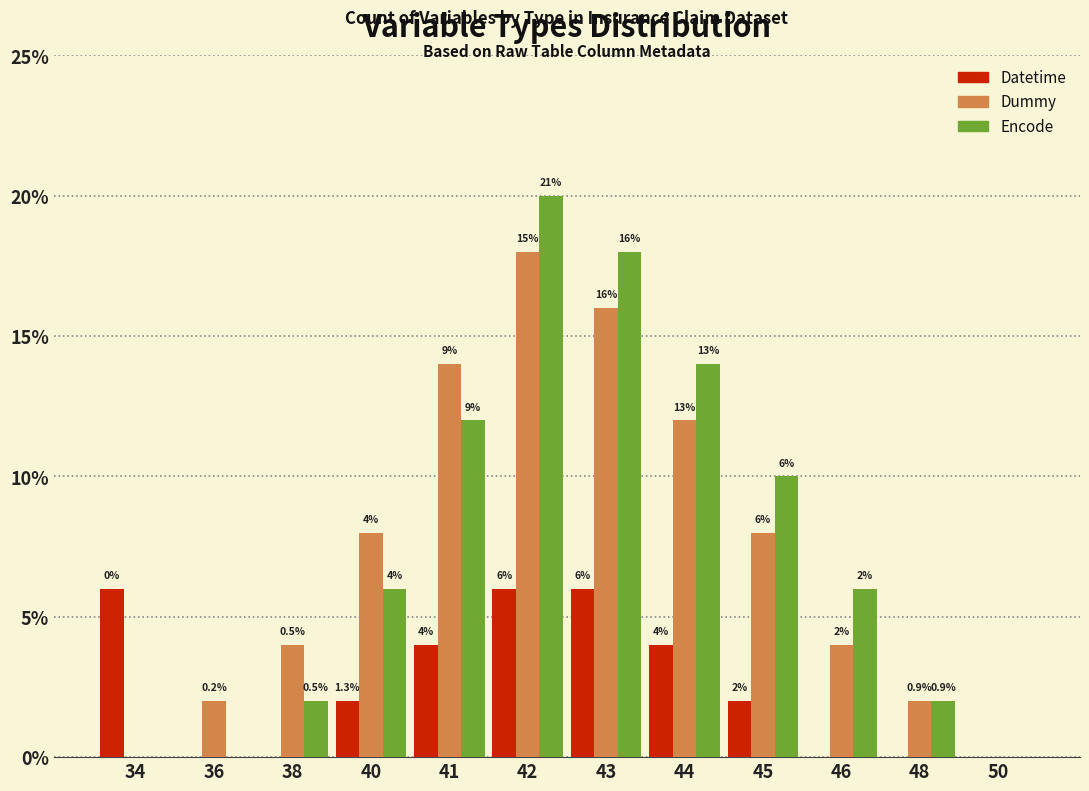

Reading left to right, what are all the values shown in this chart?

Datetime: 34=6	36=0	38=0	40=2	41=4	42=6	43=6	44=4	45=2	46=0	48=0	50=0
Dummy: 34=0	36=2	38=4	40=8	41=14	42=18	43=16	44=12	45=8	46=4	48=2	50=0
Encode: 34=0	36=0	38=2	40=6	41=12	42=20	43=18	44=14	45=10	46=6	48=2	50=0